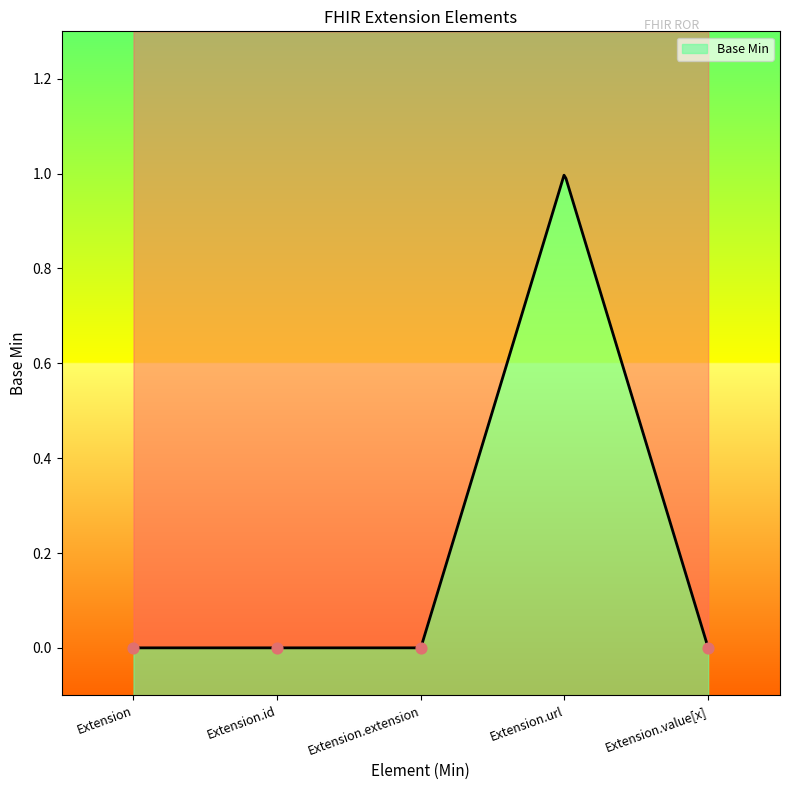

What is the change in value from Extension.id to Extension.url?

+1